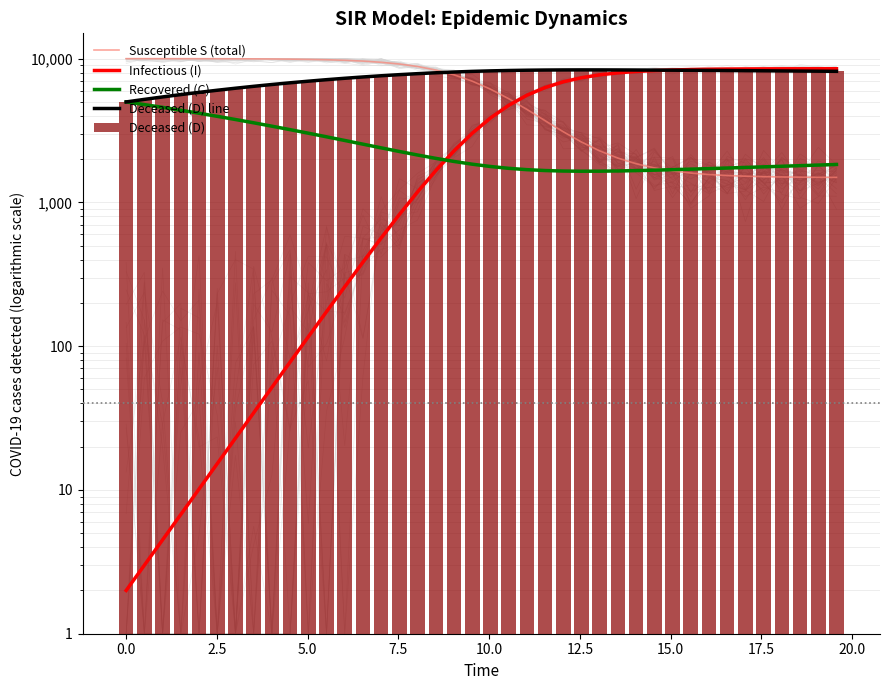

Reading right to left, what are all the values shown in this chart?

Susceptible S (total): 1493.1	1495.2	1498.4	1503.3	1510.6	1521.6	1538.2	1563.0	1600.2	1655.5	1737.5	1858.0	2033.0	2282.9	2631.2	3100.2	3703.9	4437.1	5267.3	6136.0	6973.0	7717.6	8334.7	8816.6	9175.8	9434.4	9615.8	9741.0	9826.2	9883.8	9922.4	9948.3	9965.6	9977.1	9984.8	9989.9	9993.2	9995.5	9997.0	9998.0
Infectious (I): 8506.9	8504.8	8501.6	8496.7	8489.4	8478.4	8461.8	8437.0	8399.8	8344.5	8262.5	8142.0	7967.0	7717.1	7368.8	6899.8	6296.1	5562.9	4732.7	3864.0	3027.0	2282.4	1665.3	1183.4	824.2	565.6	384.2	259.0	173.8	116.2	77.6	51.7	34.4	22.9	15.2	10.1	6.8	4.5	3.0	2.0
Recovered (C): 1836.4	1818.9	1801.6	1784.6	1767.7	1751.1	1734.8	1719.0	1703.8	1689.4	1676.2	1664.6	1655.4	1649.4	1648.0	1652.9	1666.1	1690.0	1726.6	1777.9	1844.7	1927.3	2025.0	2136.6	2260.9	2396.5	2542.2	2696.9	2859.8	3030.2	3207.3	3390.5	3579.2	3772.8	3970.7	4172.1	4376.5	4583.1	4791.2	5000.0
Deceased (D) line: 8163.6	8181.1	8198.4	8215.4	8232.3	8248.9	8265.2	8281.0	8296.2	8310.6	8323.8	8335.4	8344.6	8350.6	8352.0	8347.1	8333.9	8310.0	8273.4	8222.1	8155.3	8072.7	7975.0	7863.4	7739.1	7603.5	7457.8	7303.1	7140.2	6969.8	6792.7	6609.5	6420.8	6227.2	6029.3	5827.9	5623.5	5416.9	5208.8	5000.0
Deceased (D): 8163.6	8181.1	8198.4	8215.4	8232.3	8248.9	8265.2	8281.0	8296.2	8310.6	8323.8	8335.4	8344.6	8350.6	8352.0	8347.1	8333.9	8310.0	8273.4	8222.1	8155.3	8072.7	7975.0	7863.4	7739.1	7603.5	7457.8	7303.1	7140.2	6969.8	6792.7	6609.5	6420.8	6227.2	6029.3	5827.9	5623.5	5416.9	5208.8	5000.0